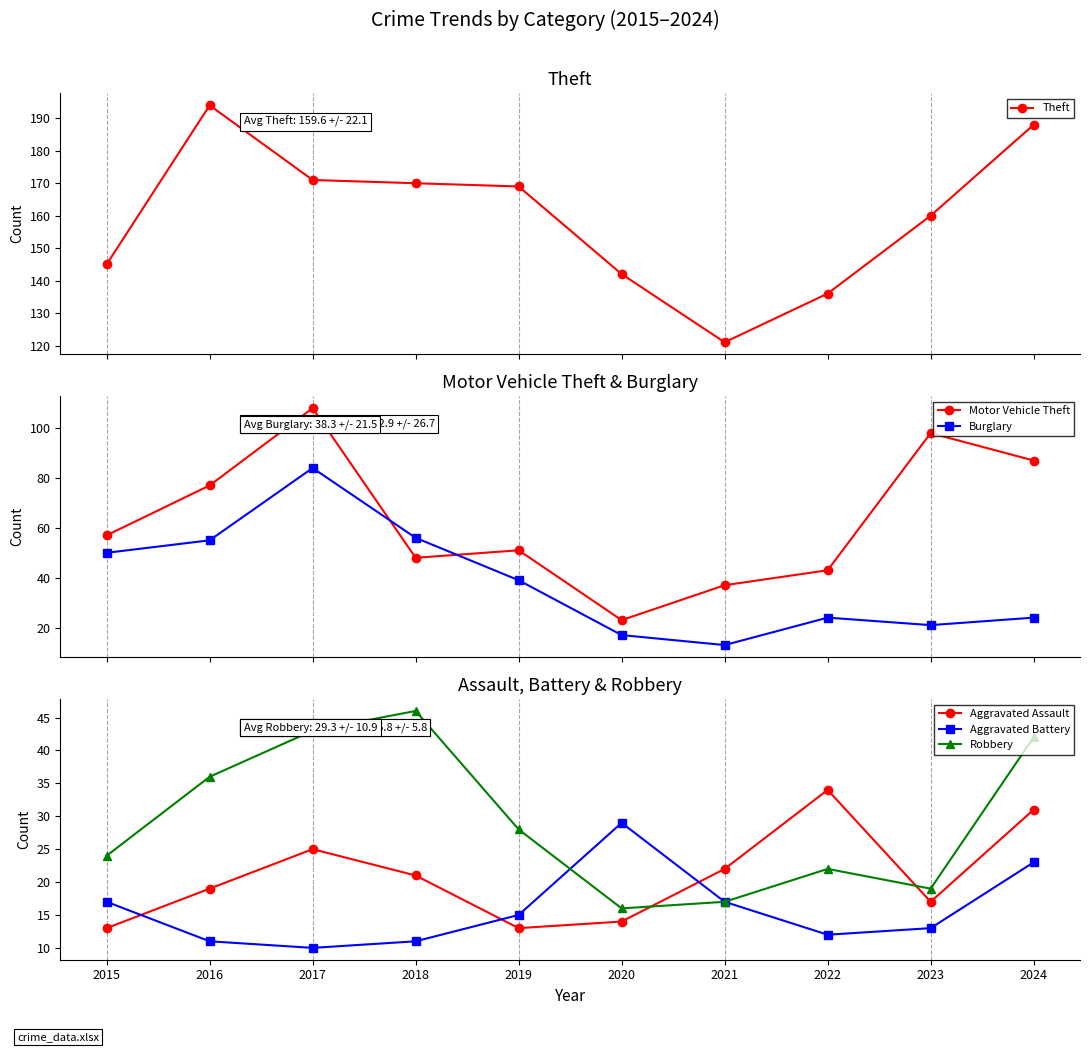

Which series ends up on top after the final intersection of Burglary and Motor Vehicle Theft?

Motor Vehicle Theft